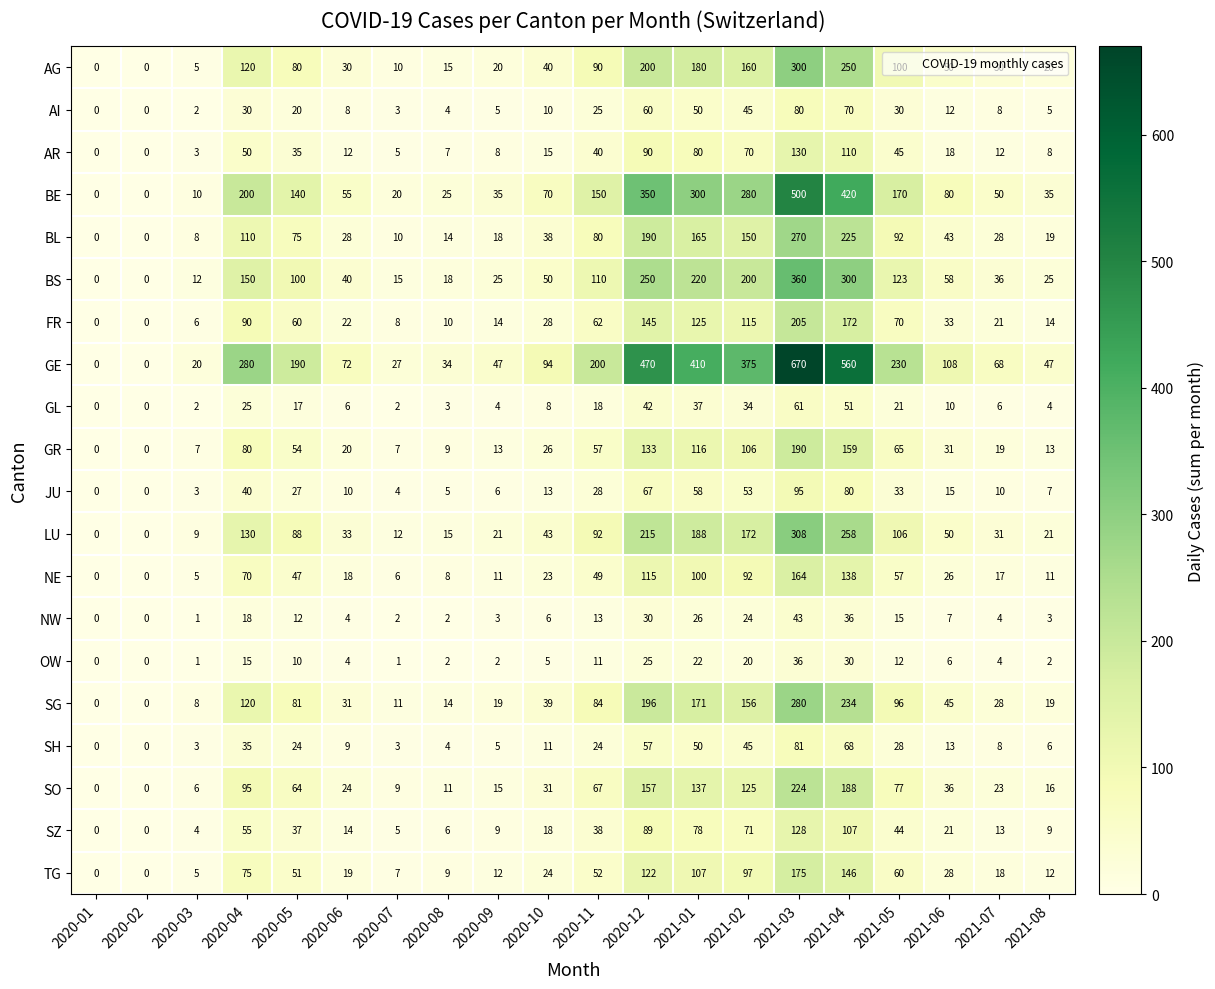

How many data points does each series have?

20